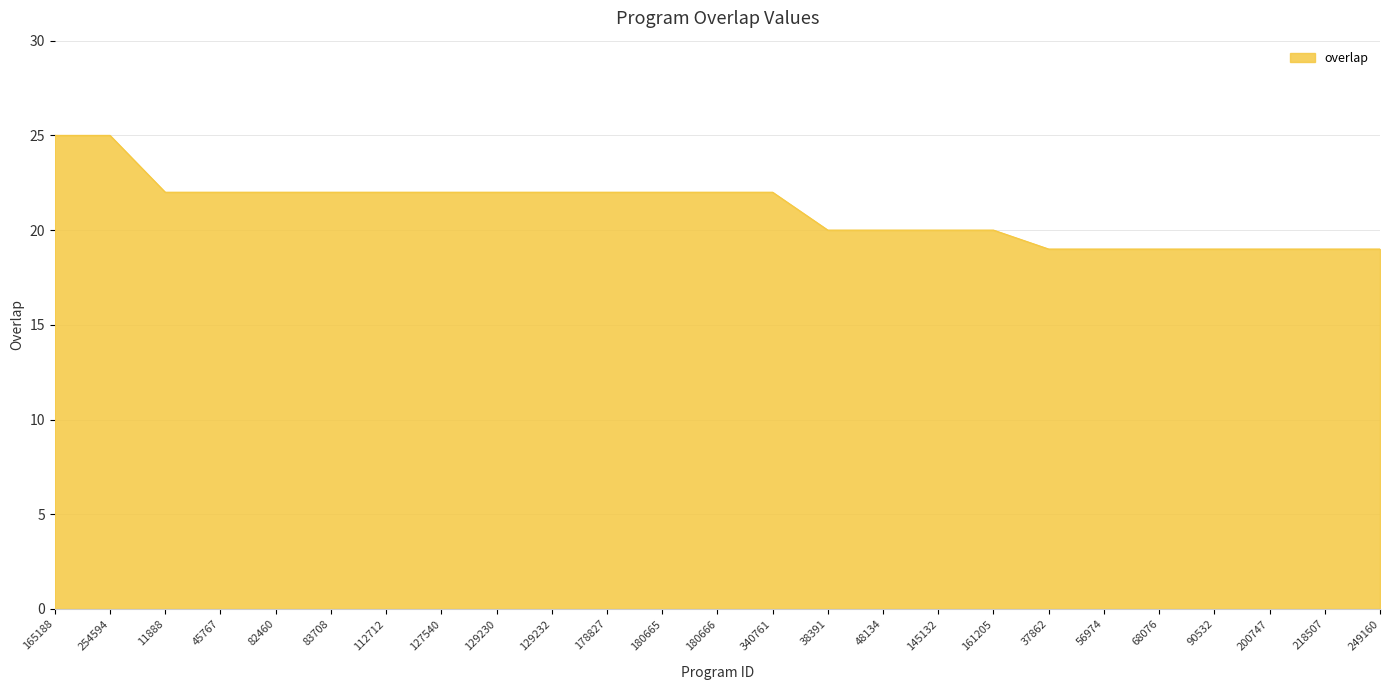

Does the chart display data point markers on the line(s)?

No